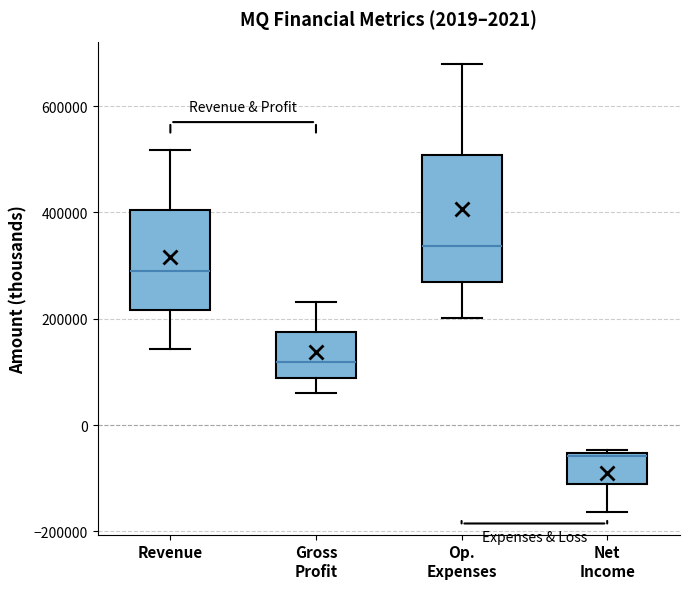

Which box is the tallest, from its lower edge to its upper edge?

Op. Expenses